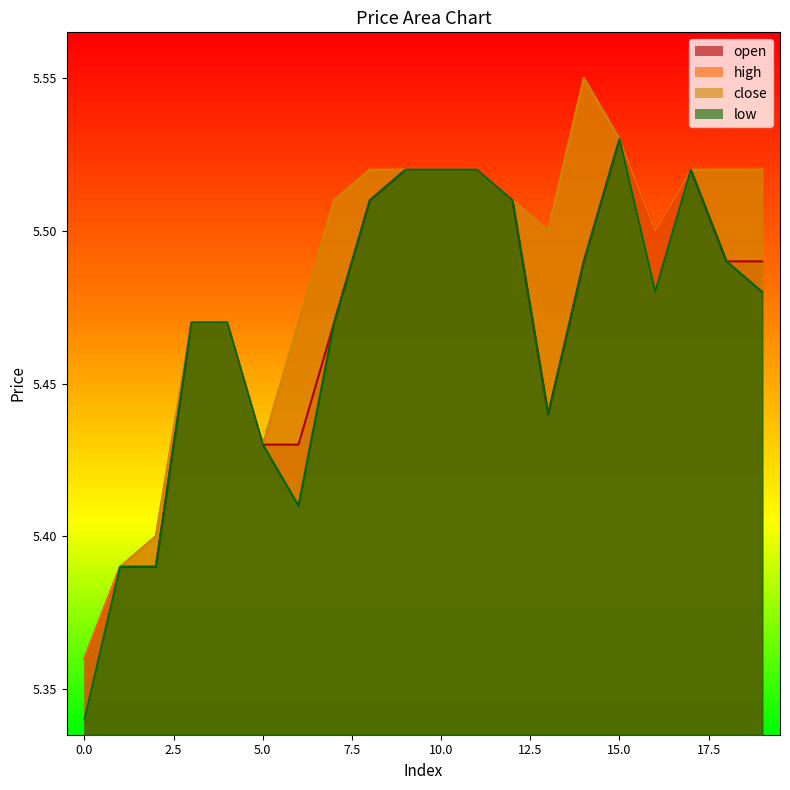

What is the average value of the low series?

5.5